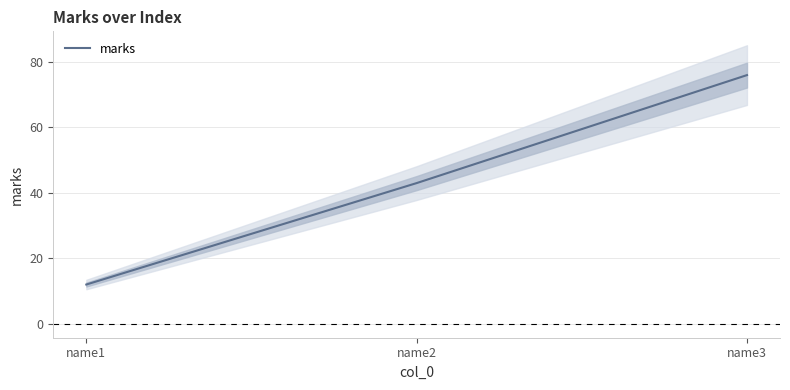

Rank the categories by value from highest to lowest.

name3, name2, name1